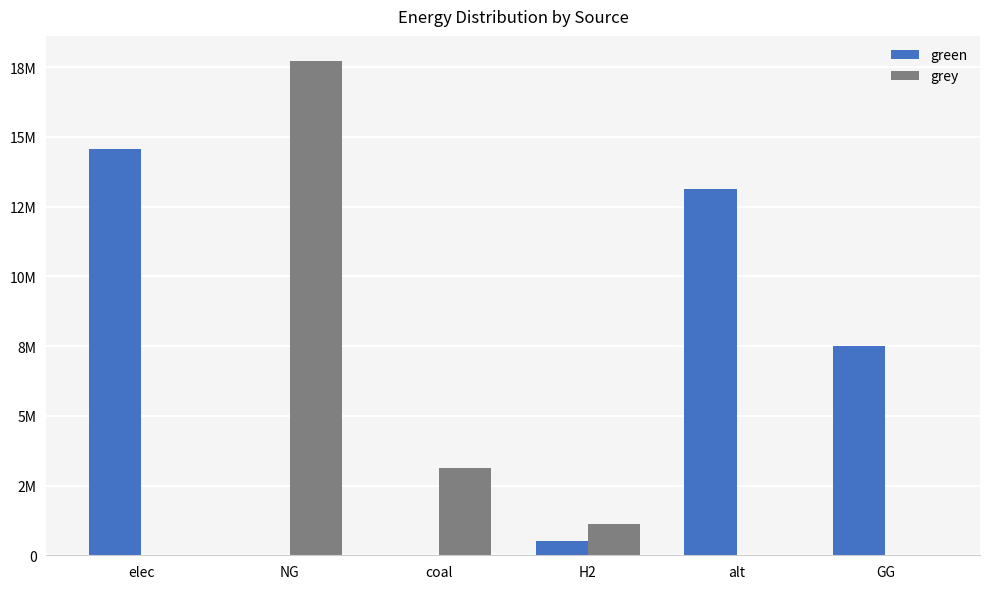

Are the bars horizontal?

No